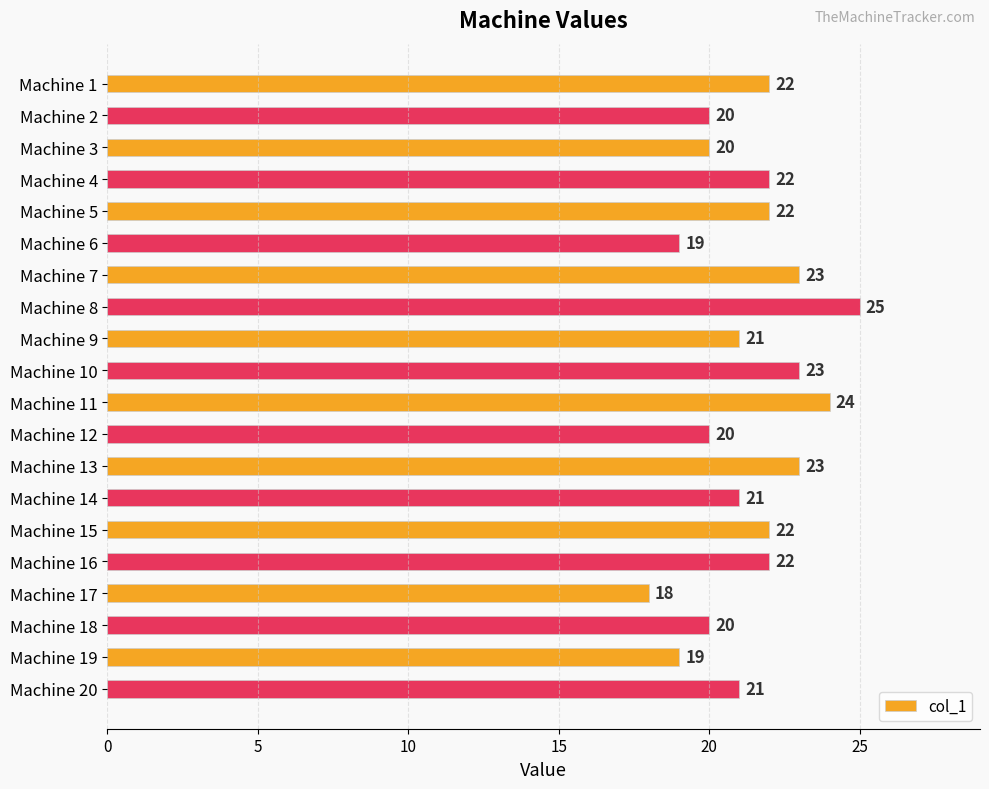

What is the difference between the values at Machine 2 and Machine 13?

3